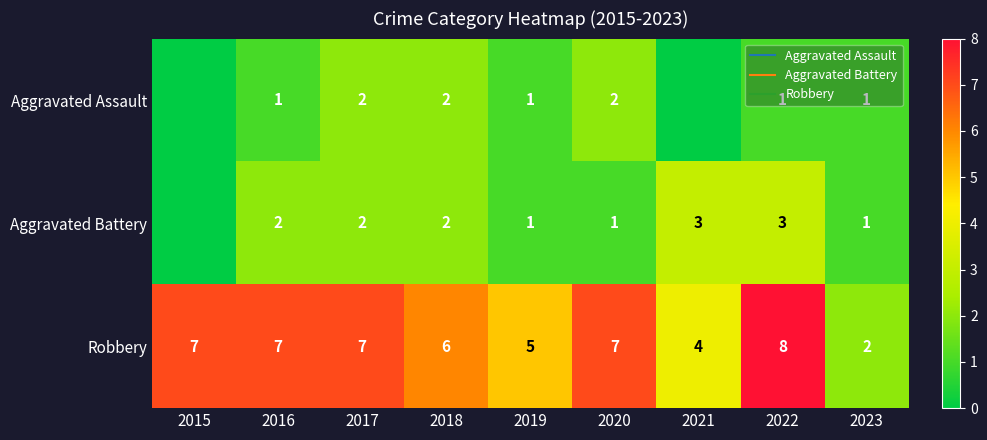

What is the difference between the highest and lowest values at 2023?

1